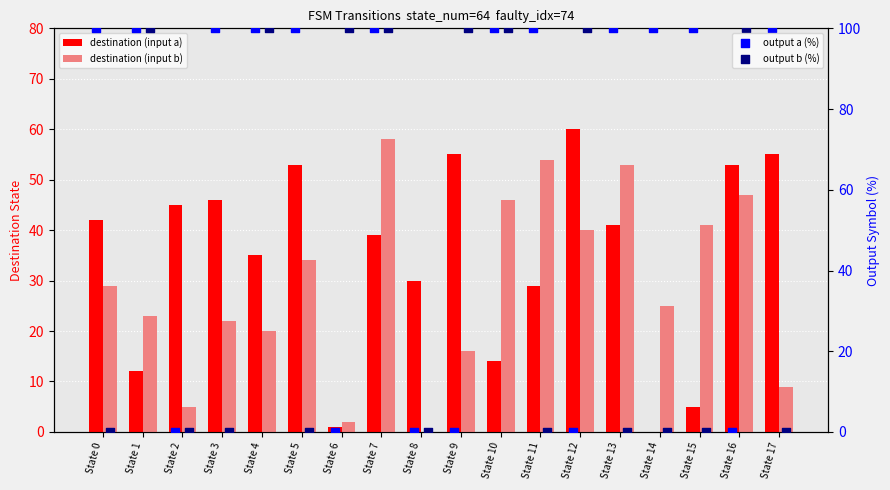

Which series reaches the minimum Y coordinate?

destination (input a)